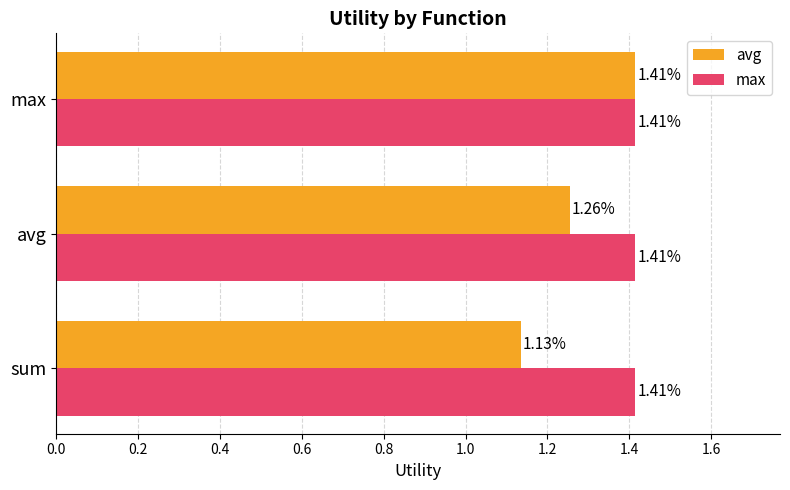

At which category does the chart reach its minimum across all series?

sum